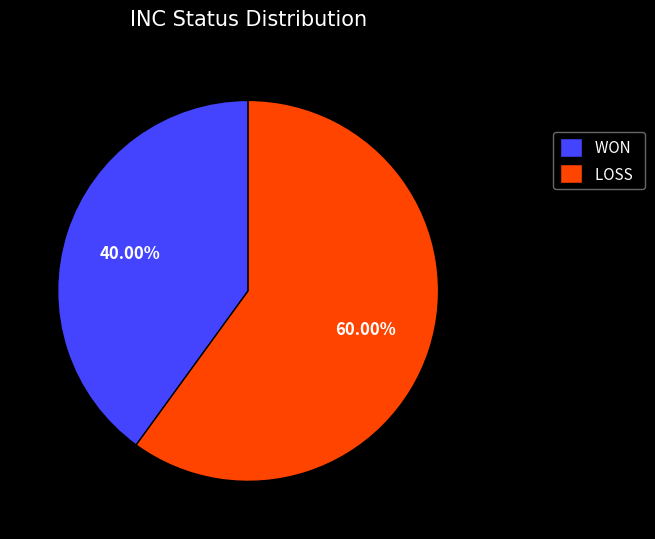

Is there a majority slice in this chart?

Yes